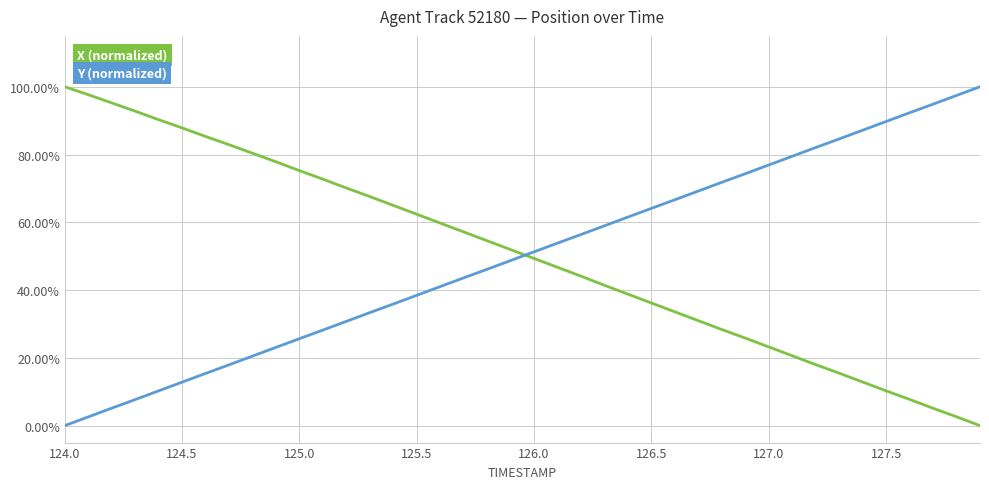

Does the chart display data point markers on the line(s)?

No